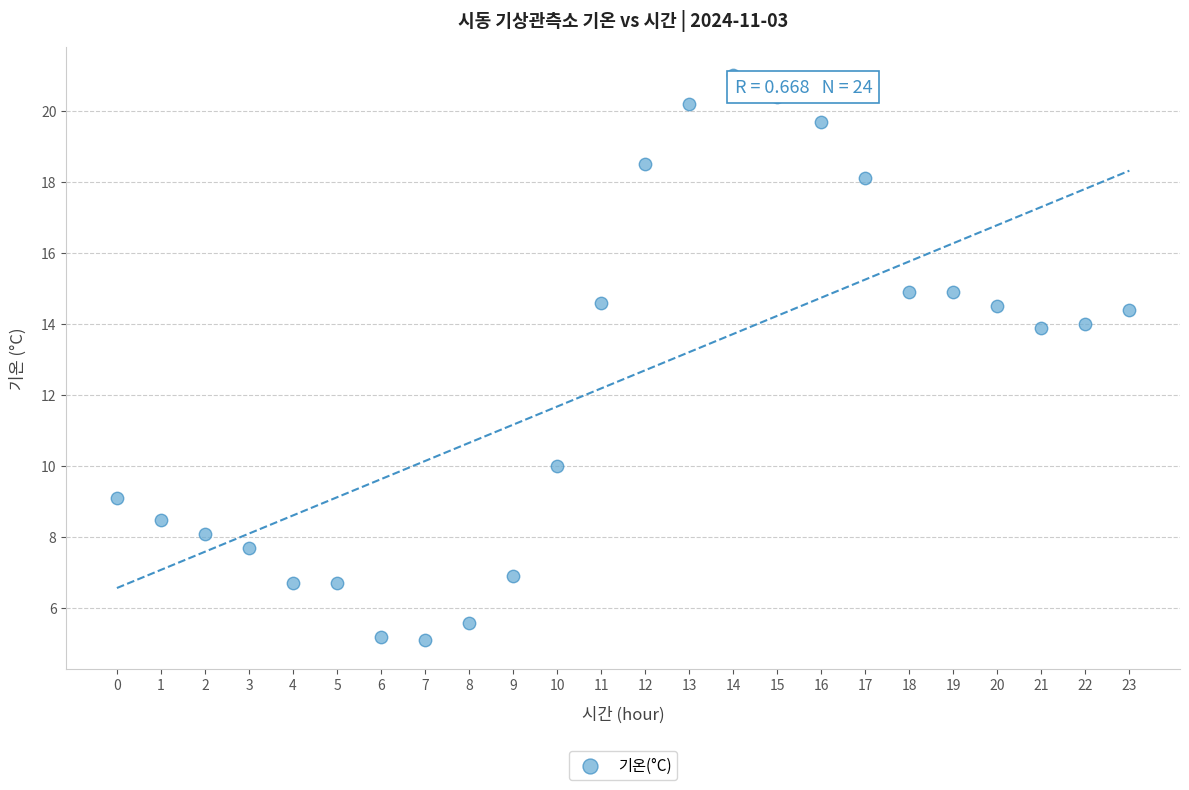

What is the range of Y values (max minus min)?

15.9